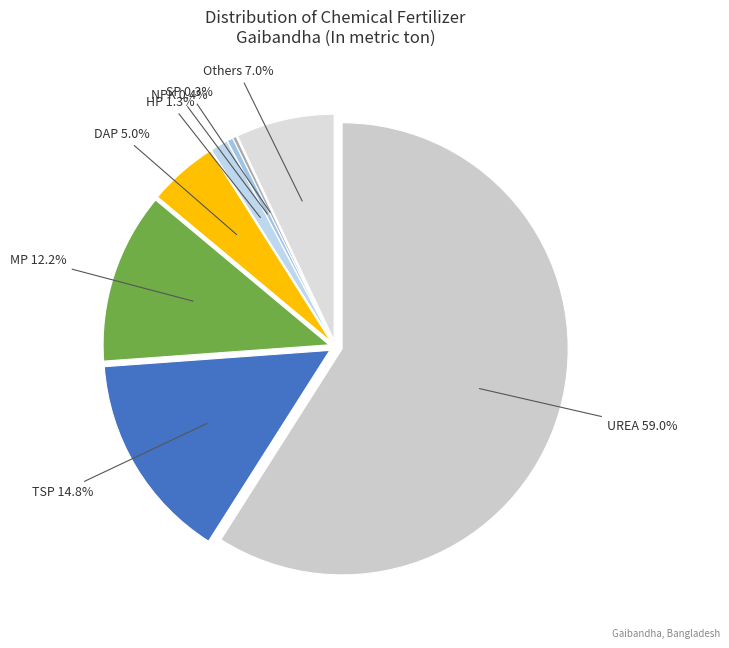

What percentage is the HP slice, to the nearest percent?

1%